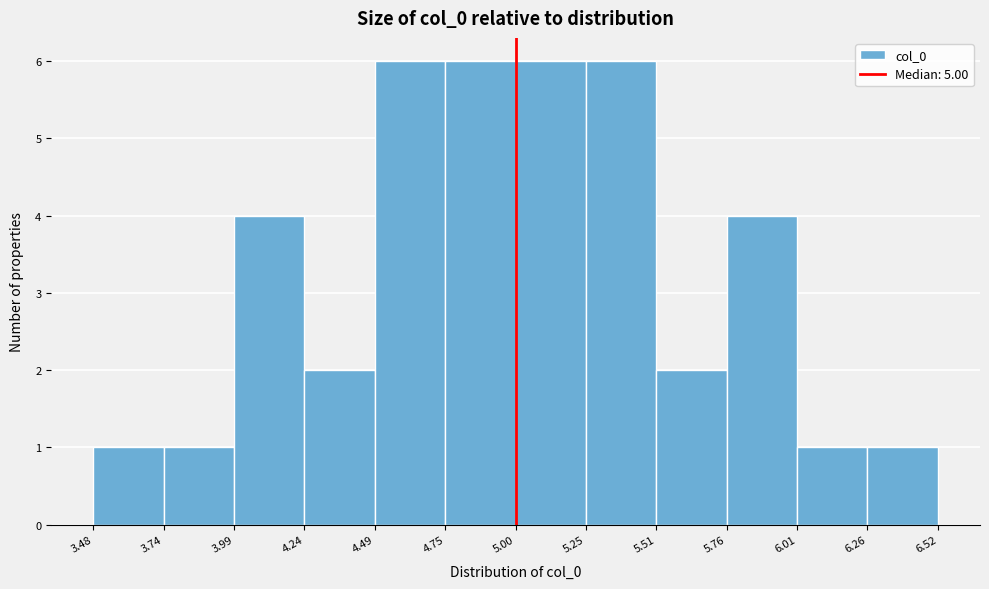

Reading left to right, transcribe this chart: for each bar, give the range it covers on the x-axis and its height. The values are not printed on the chart, so give them approximately, as read against the axis.

3.48 to 3.74: 1
3.74 to 3.99: 1
3.99 to 4.24: 4
4.24 to 4.49: 2
4.49 to 4.75: 6
4.75 to 5.00: 6
5.00 to 5.25: 6
5.25 to 5.51: 6
5.51 to 5.76: 2
5.76 to 6.01: 4
6.01 to 6.26: 1
6.26 to 6.52: 1